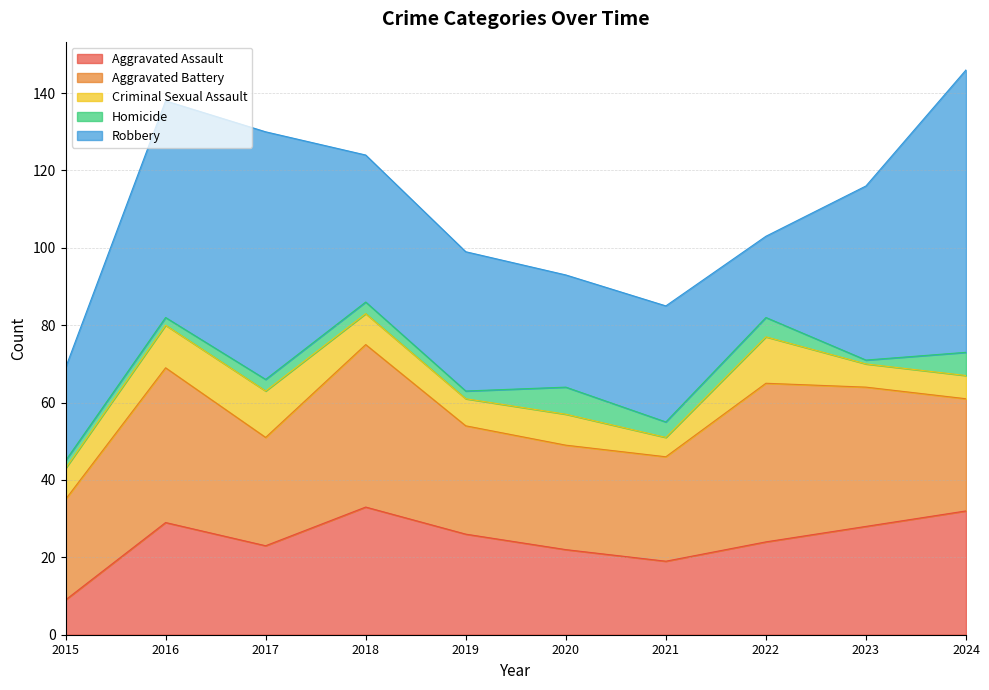

Does the chart display data point markers on the line(s)?

No